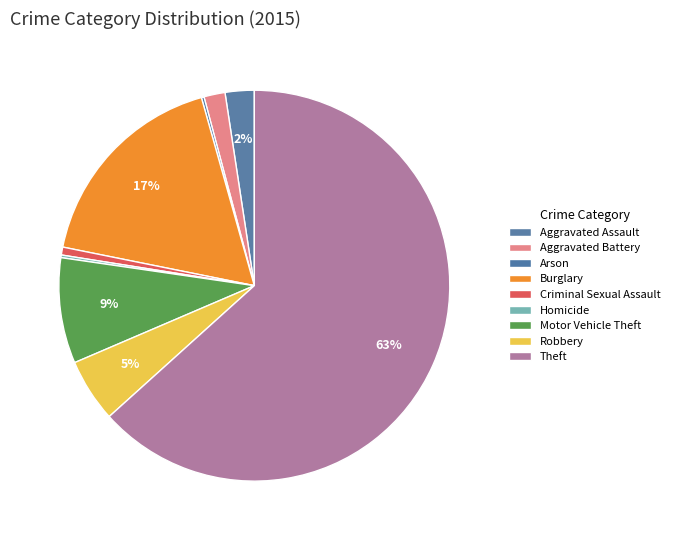

Does Aggravated Battery account for over 50% of the chart?

No